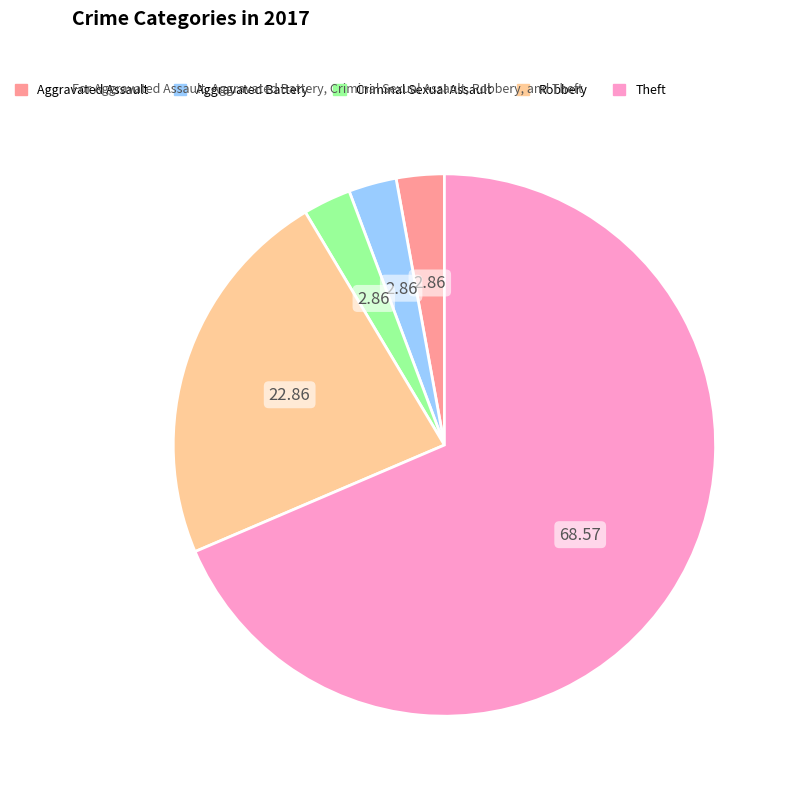

Which slice is the largest?

Theft